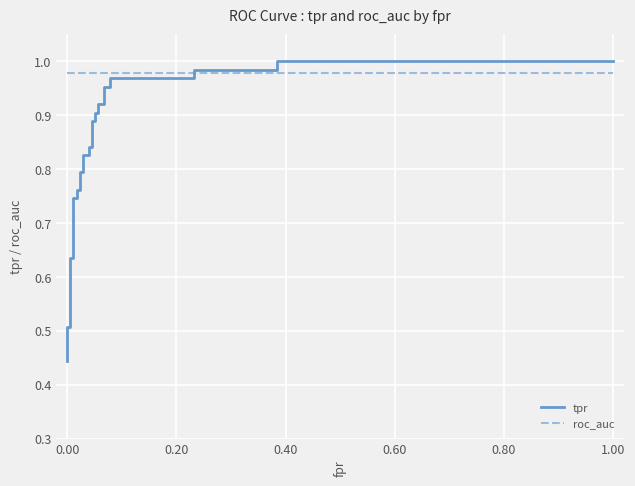

Does the chart display data point markers on the line(s)?

No